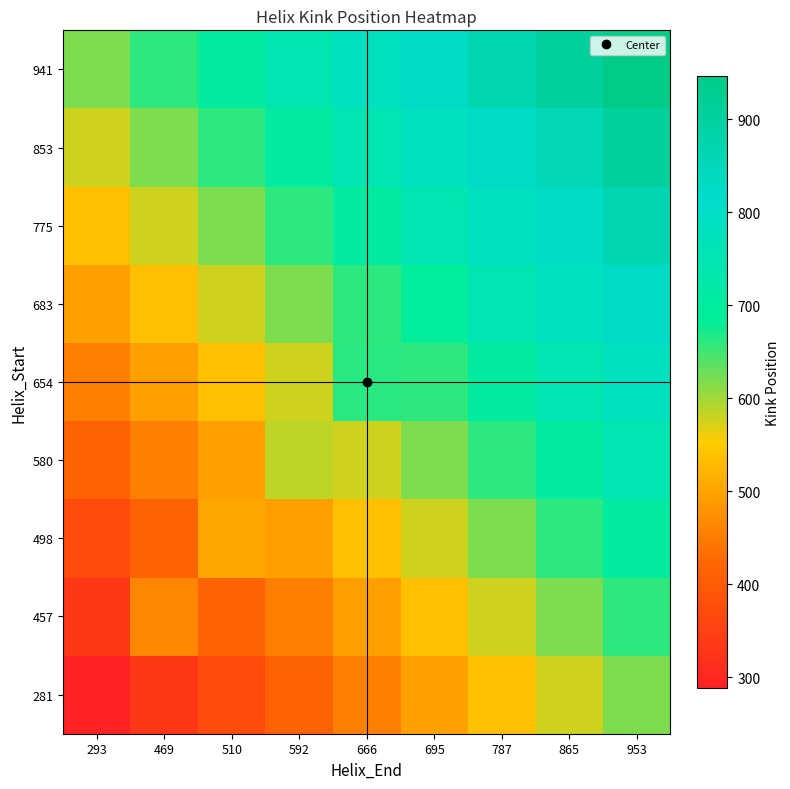

Which has a higher value, 787 or 592?

787